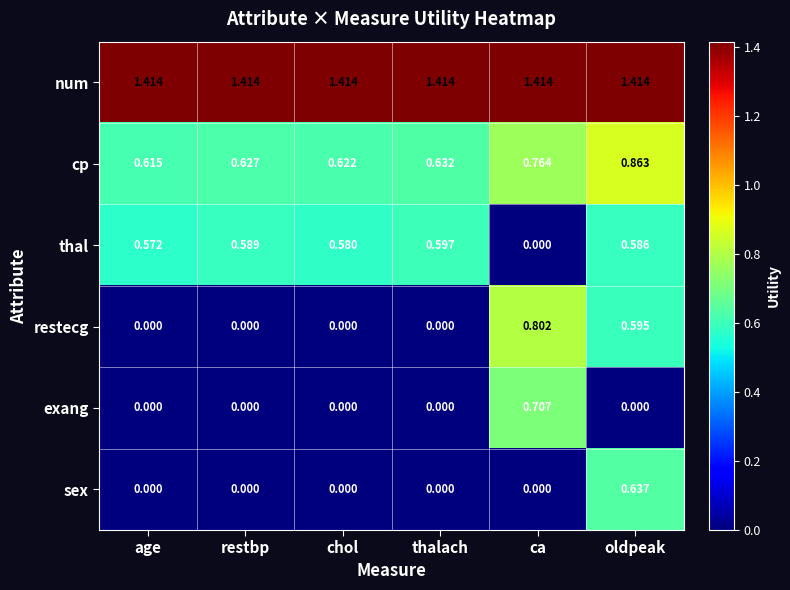

Which category has the lowest value in the thal series?

ca